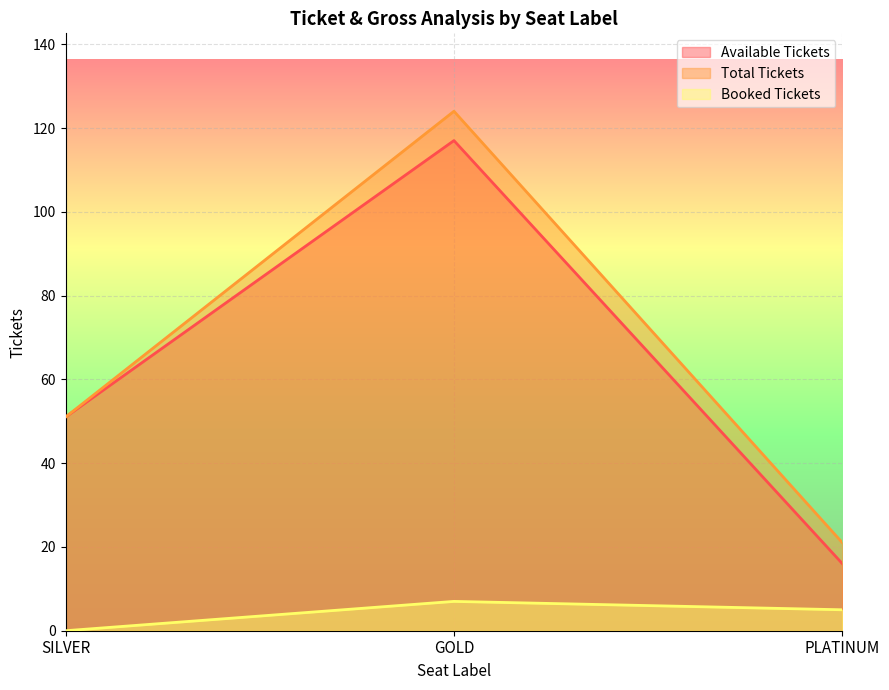

How many data points in sTotalTickets are above 51?

1